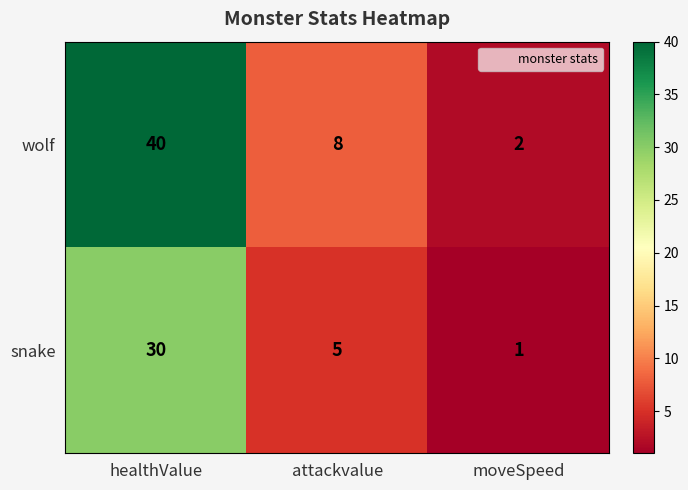

Which series has the widest spread of values?

wolf